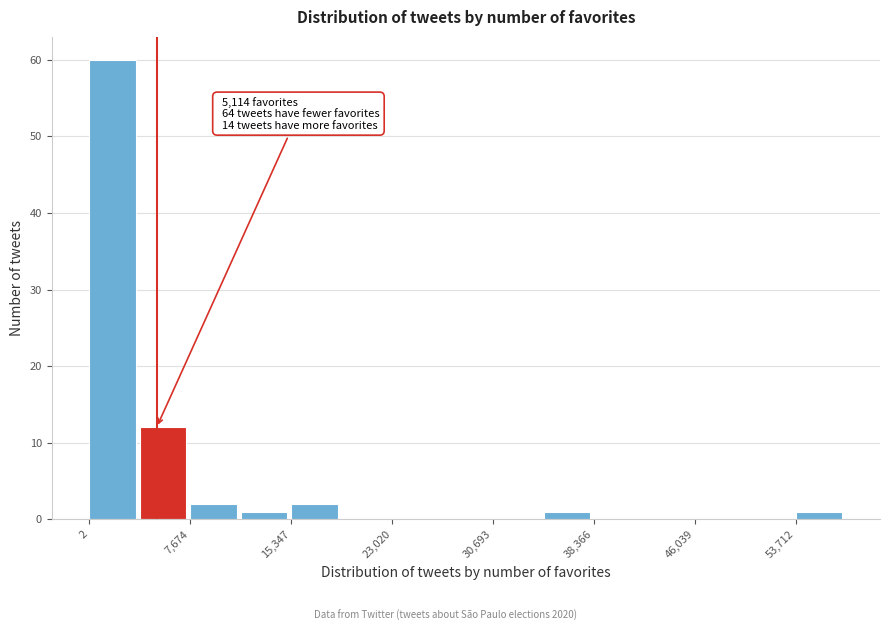

Around what value on the x-axis is the tallest bar? Give the approximate position of its centre, as read against the axis.

2000